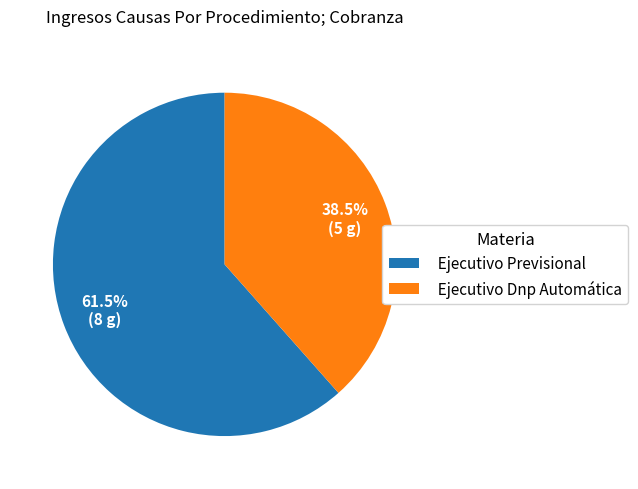

To the nearest percent, what is the combined percentage of Ejecutivo Dnp Automática and Ejecutivo Previsional?

100%